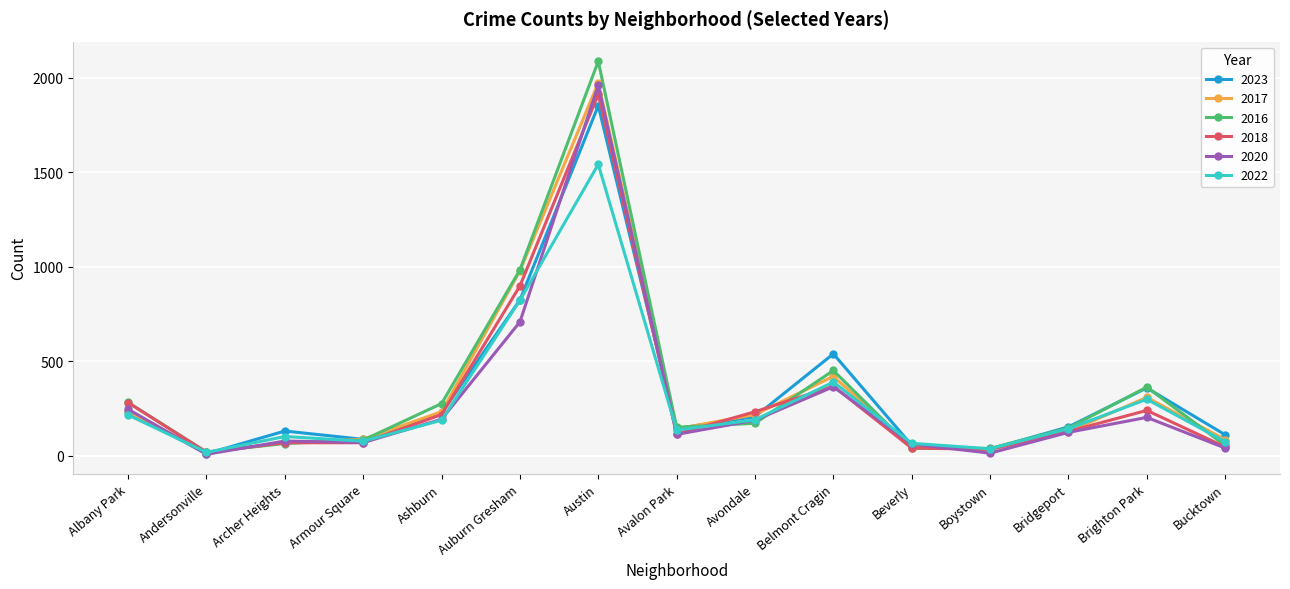

The 2022 series shows 77 at Armour Square. True or false?

True